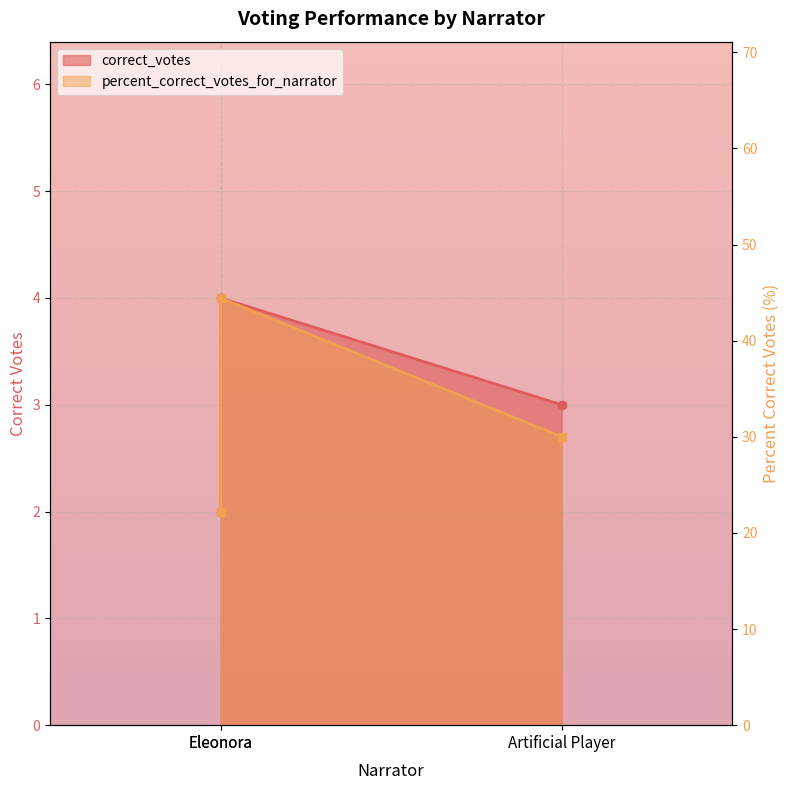

What is the spread (max minus min) of values at Artificial Player?

27.0